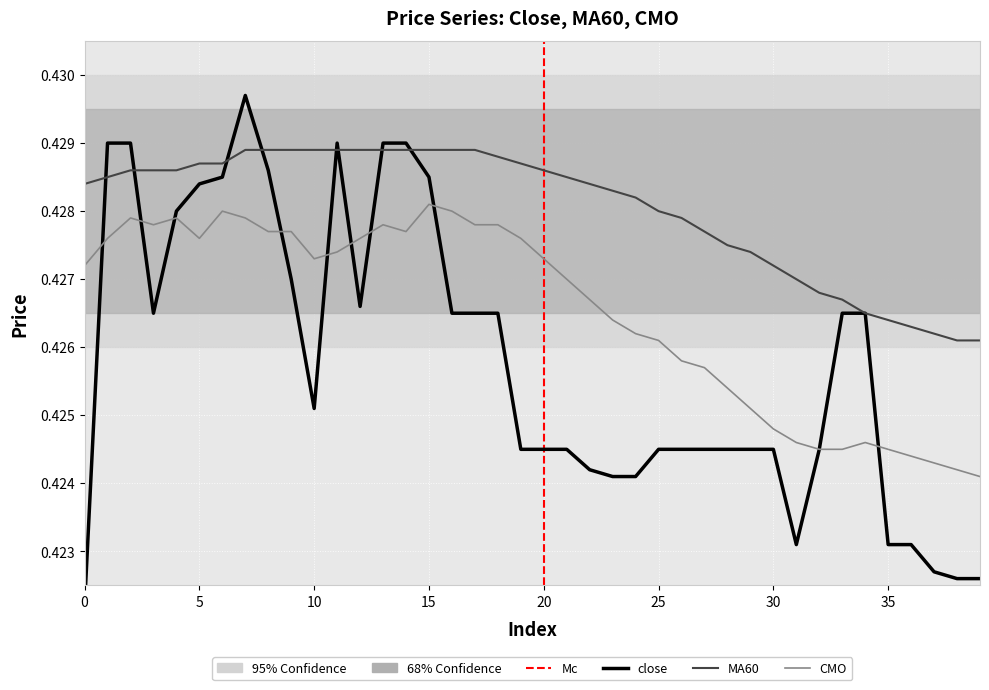

What are all the series names shown in the legend?

close, MA60, CMO